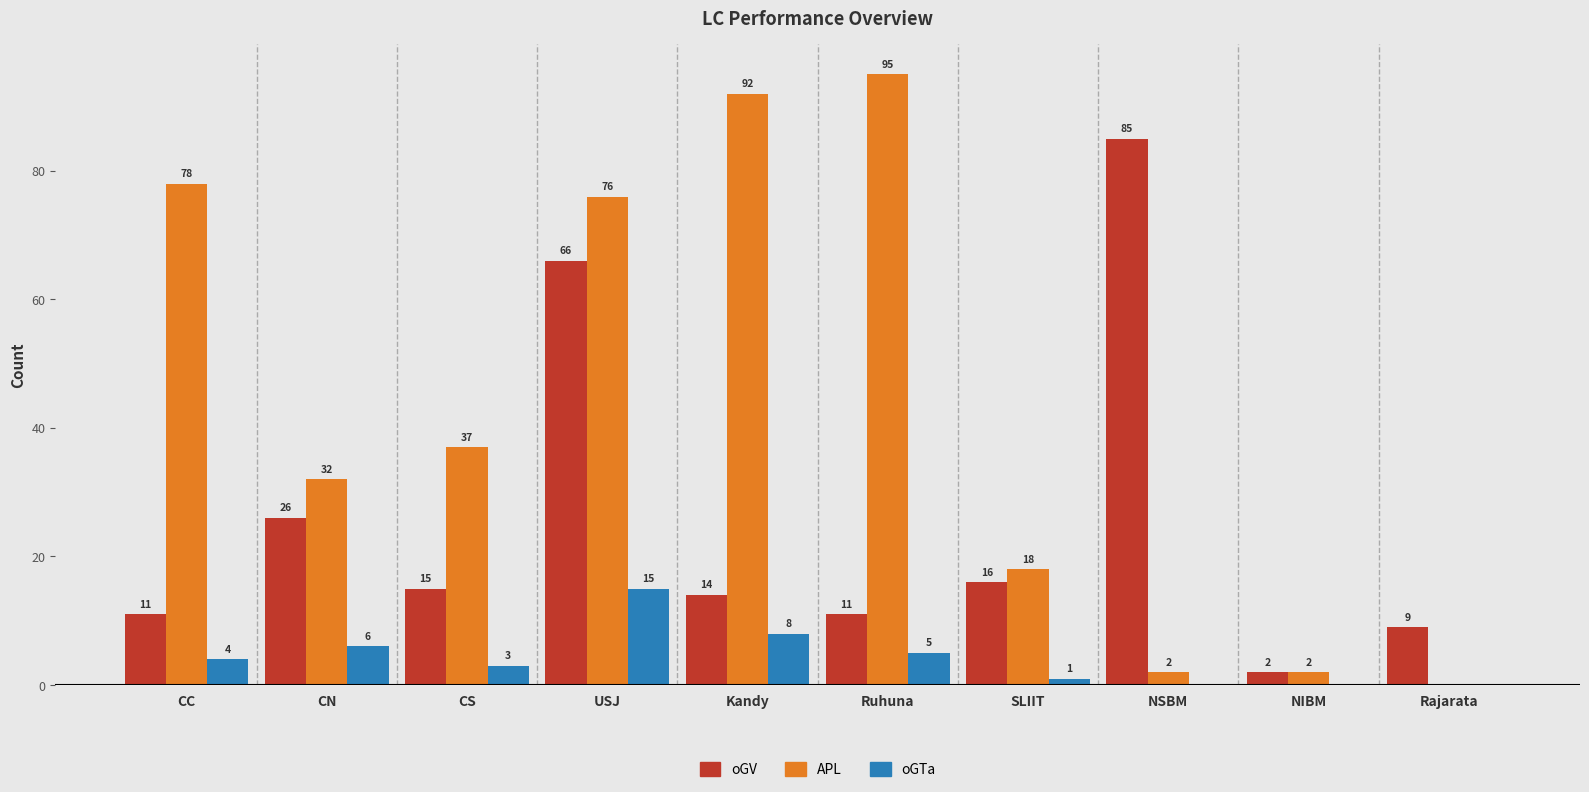

At which label is oGTa closest to 7?

CN